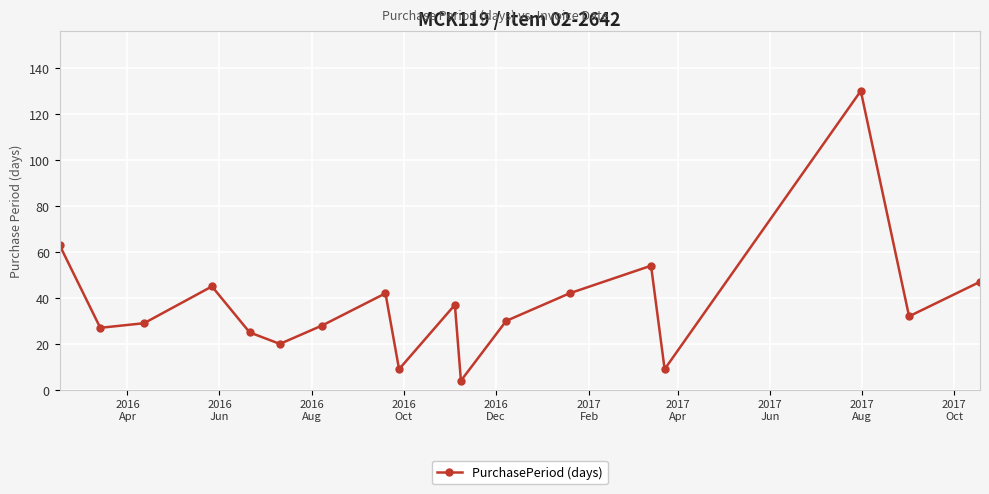

How many points are higher than both their immediate neighbors (excluding endpoints)?

5